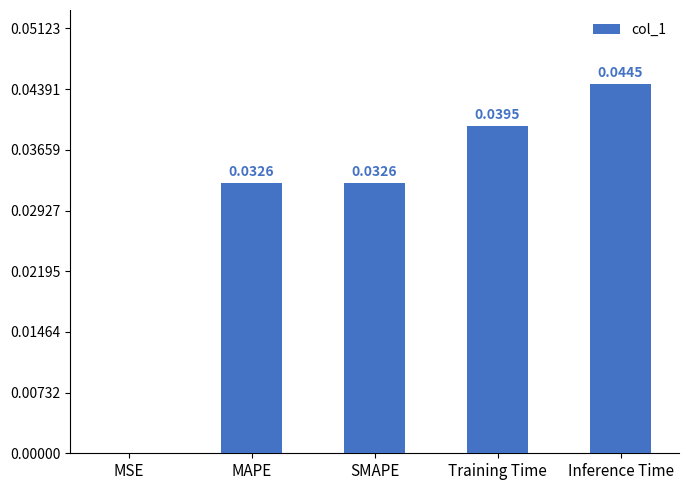

Which has a higher value, MAPE or MSE?

MAPE